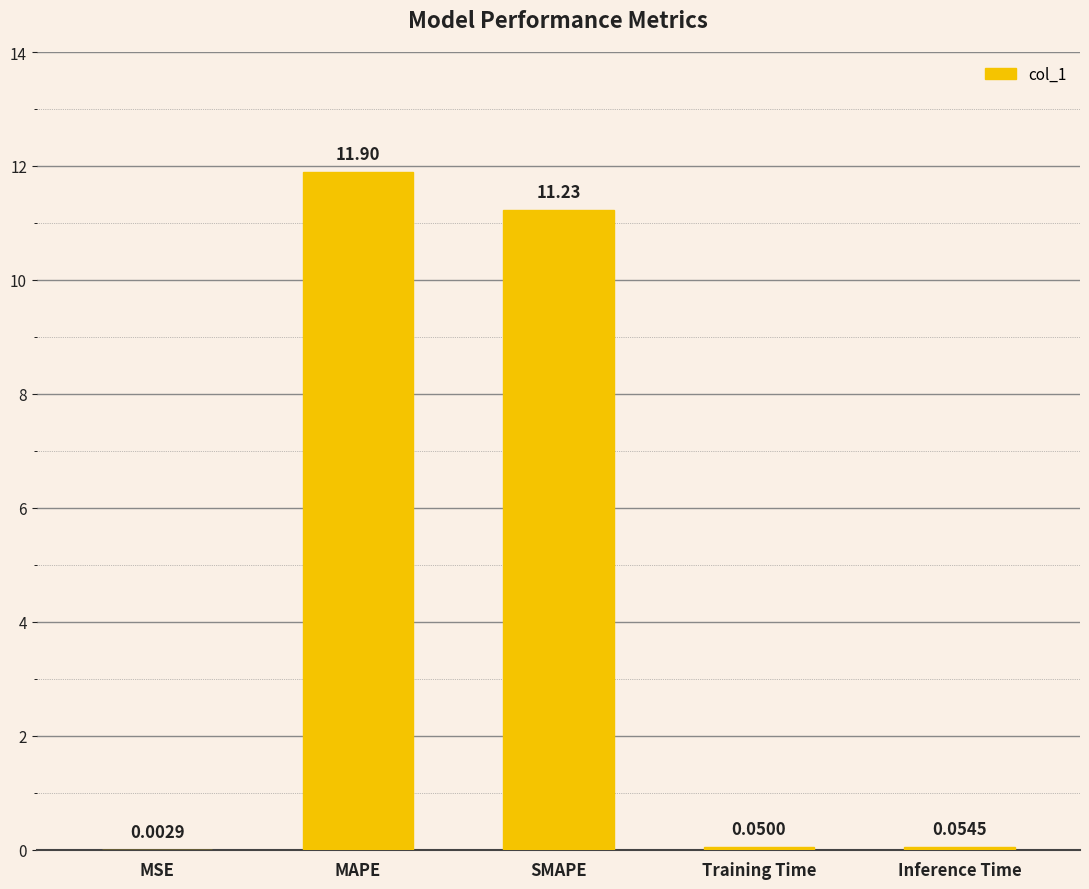

What is the sum of the values at Inference Time and SMAPE?

11.3